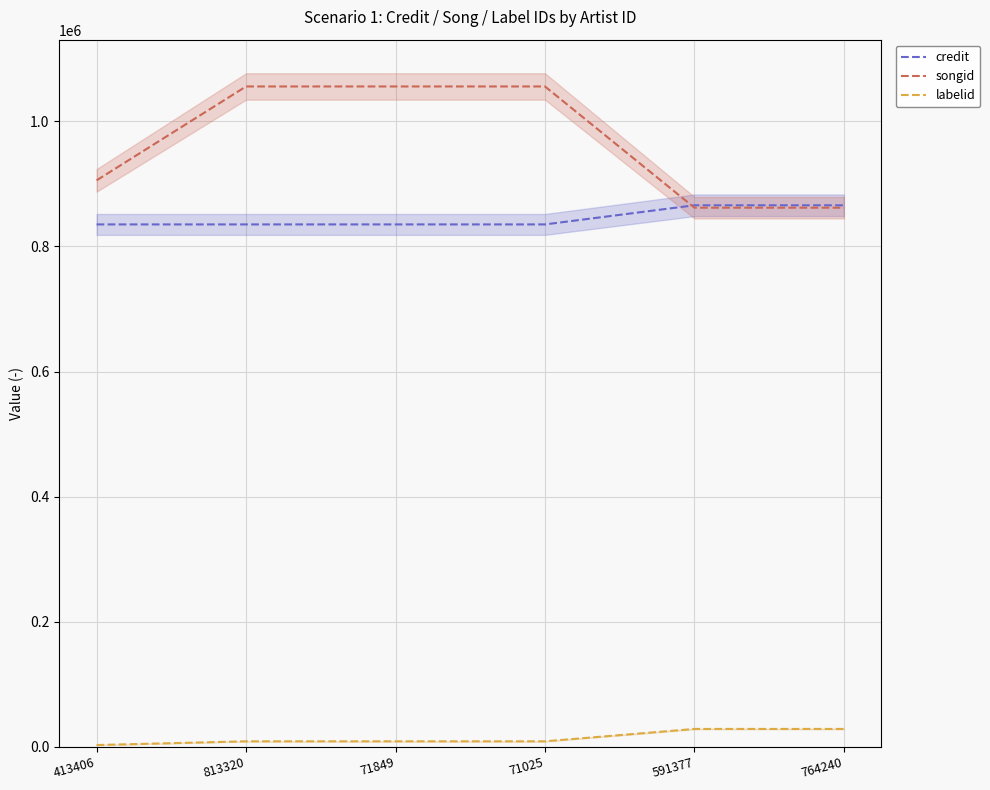

Reading left to right, transcribe all the data shown in this chart.

credit: 835184	835185	835185	835185	865765	865765
songid: 905615	1055723	1055723	1055723	861914	861914
labelid: 2874	8862	8862	8862	28620	28620